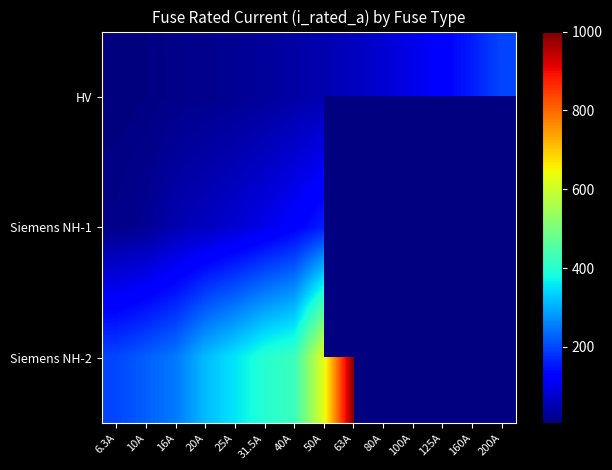

The Siemens NH-2 series shows 906.2 at 50A. True or false?

False